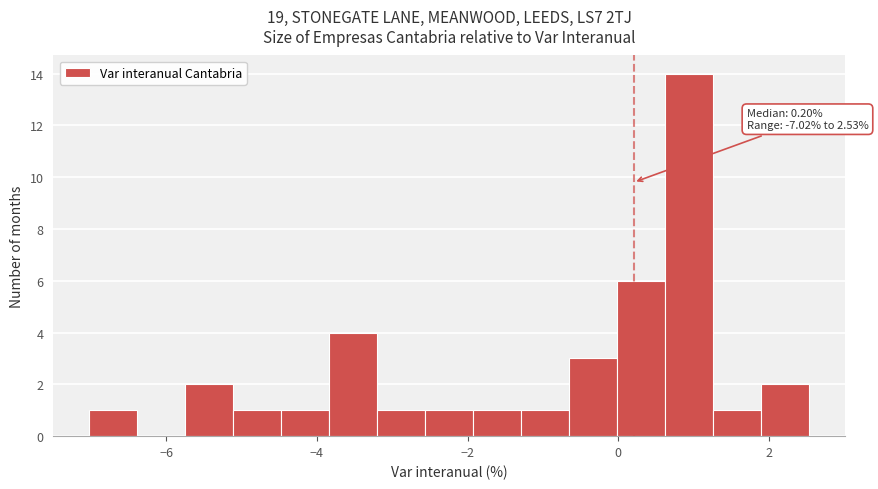

Around what value on the x-axis is the tallest bar? Give the approximate position of its centre, as read against the axis.

1.0